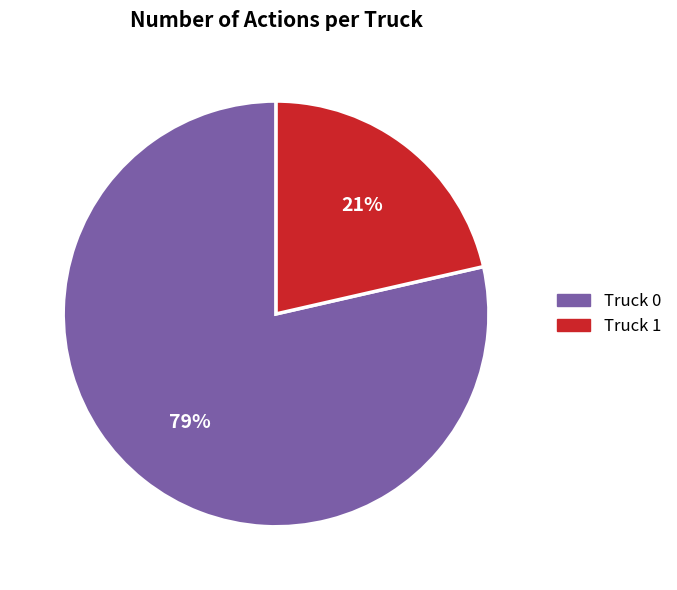

To the nearest percent, what is the combined percentage of Truck 1 and Truck 0?

100%